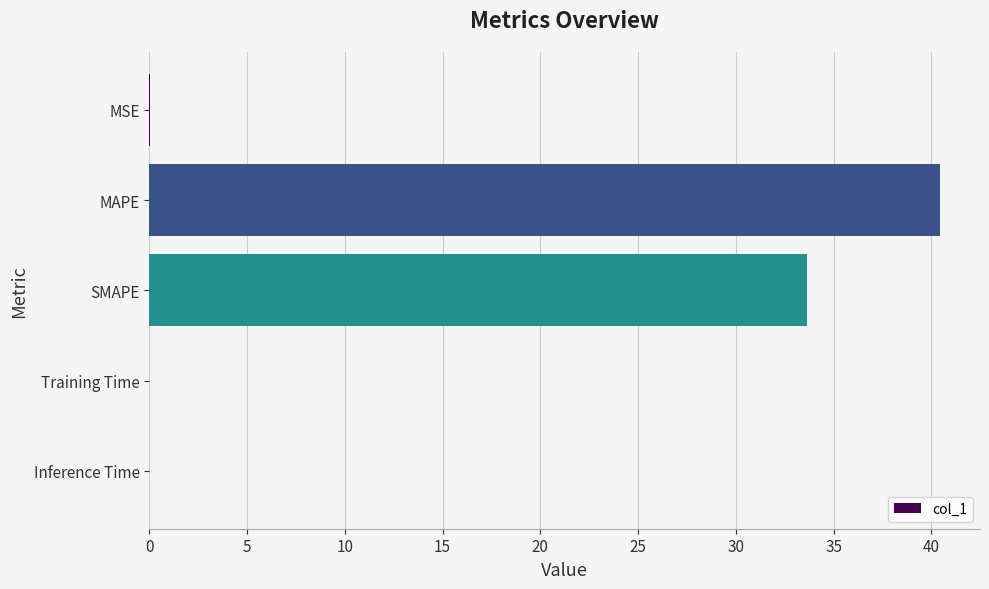

The value at SMAPE is 12.8. True or false?

False